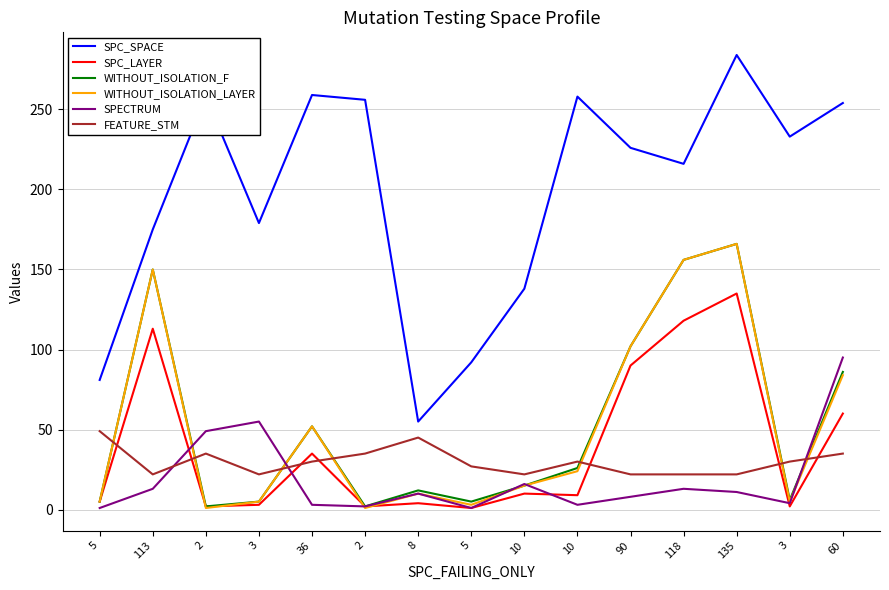

Does the chart have visible grid lines?

Yes